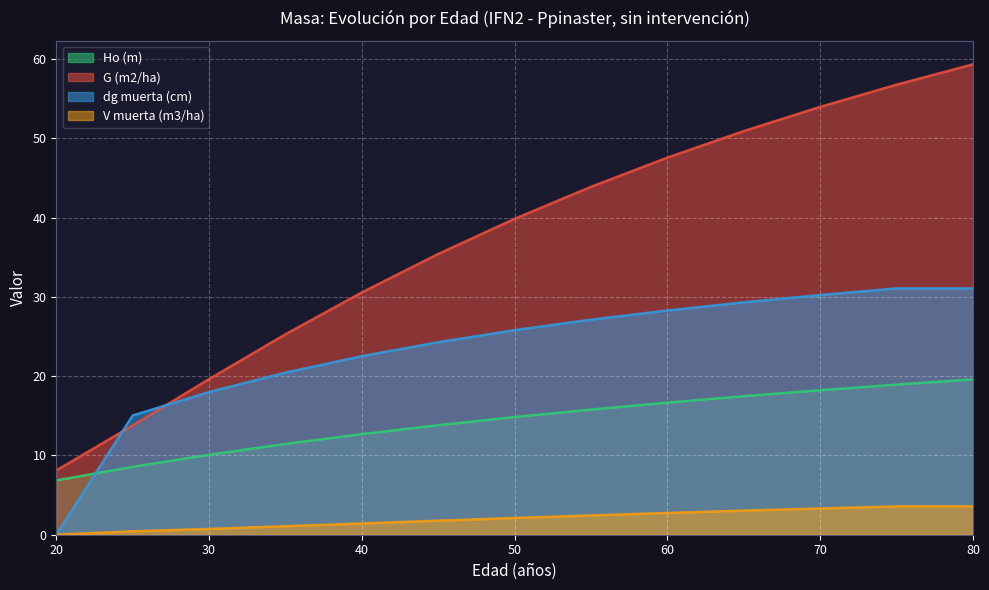

At which category does the chart reach its minimum across all series?

20